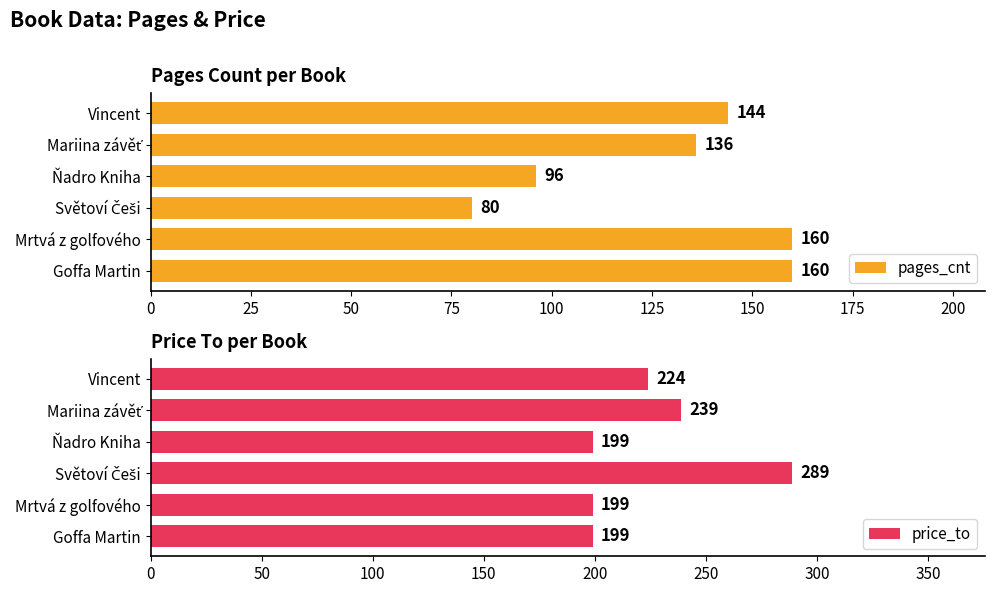

Reading left to right, what are all the values shown in this chart?

pages_cnt: 0=160	25=160	50=80	75=96	100=136	125=144
price_to: 0=199	25=199	50=289	75=199	100=239	125=224